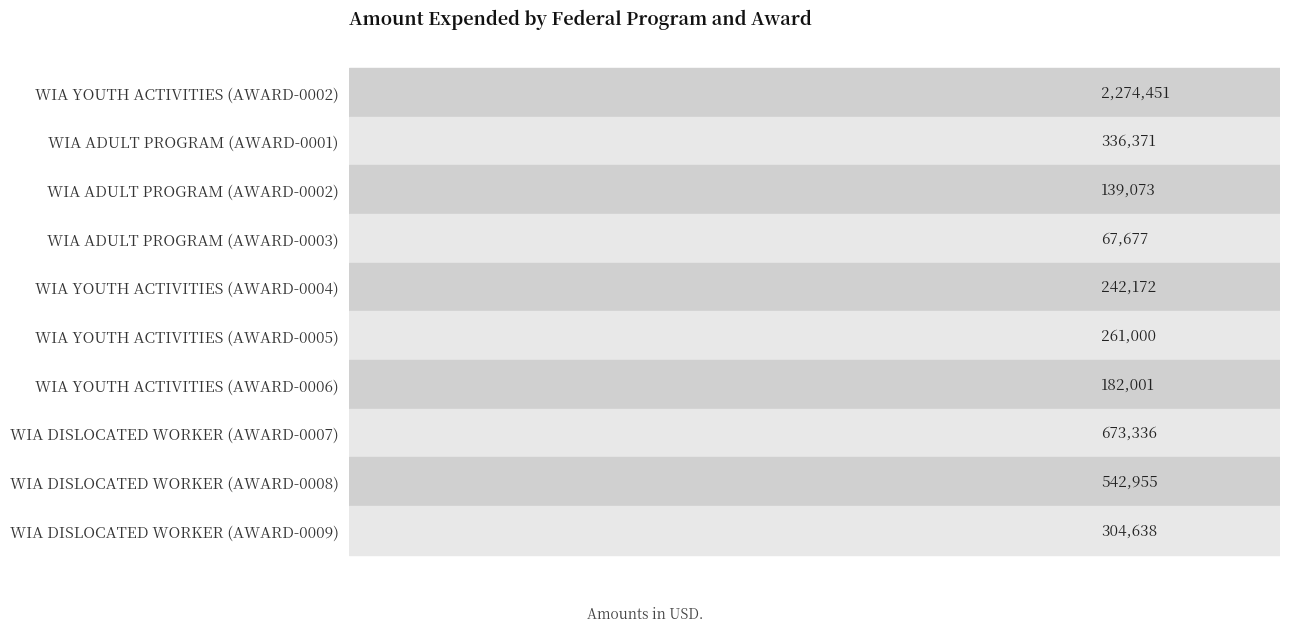

What is the difference between the maximum and minimum values?

2206774